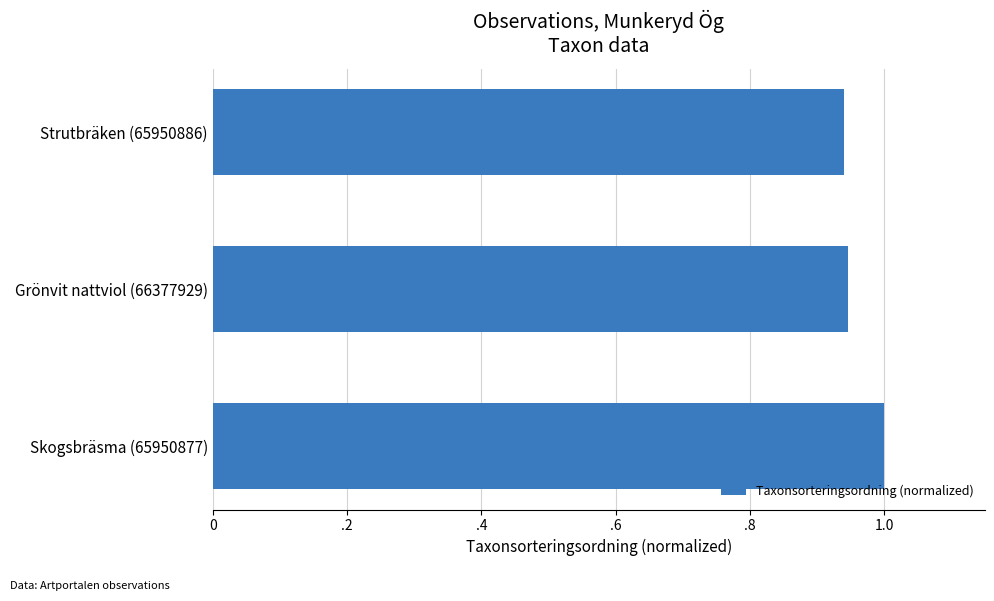

Does the chart contain any negative values?

No